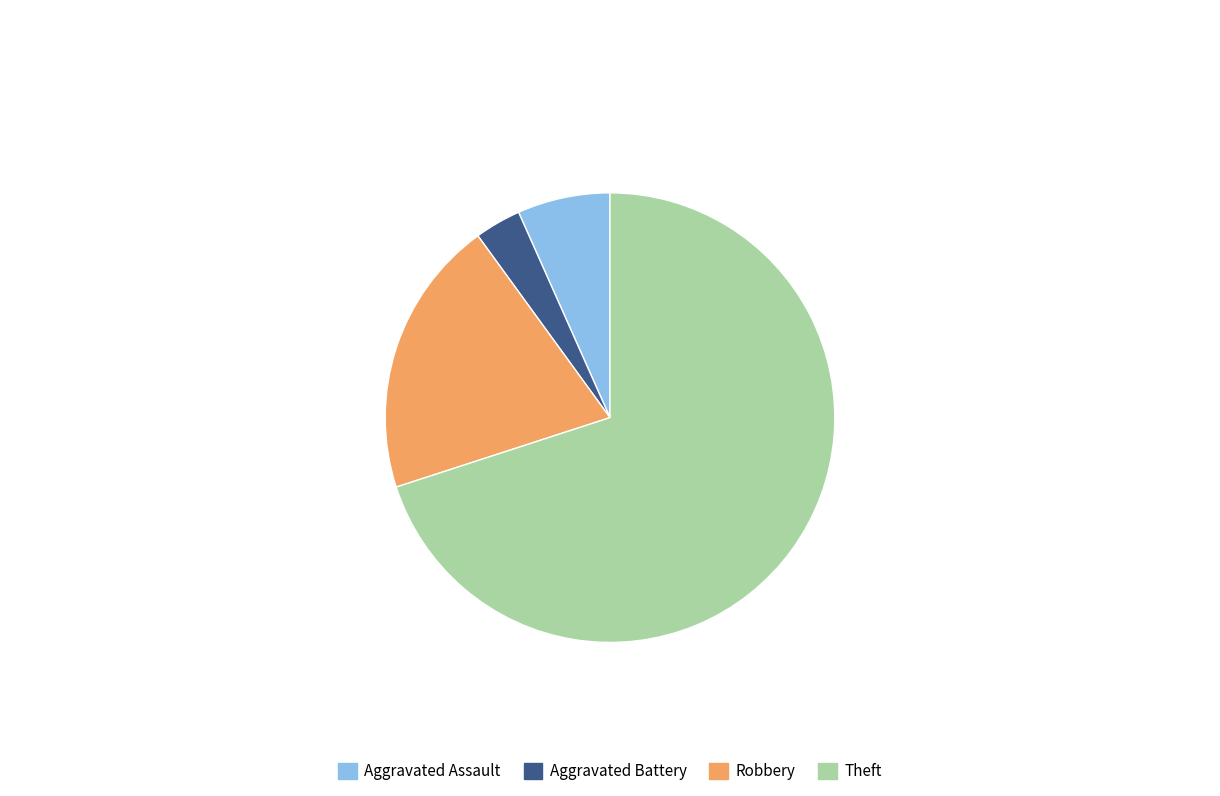

Rank the categories by value from highest to lowest.

Theft, Robbery, Aggravated Assault, Aggravated Battery